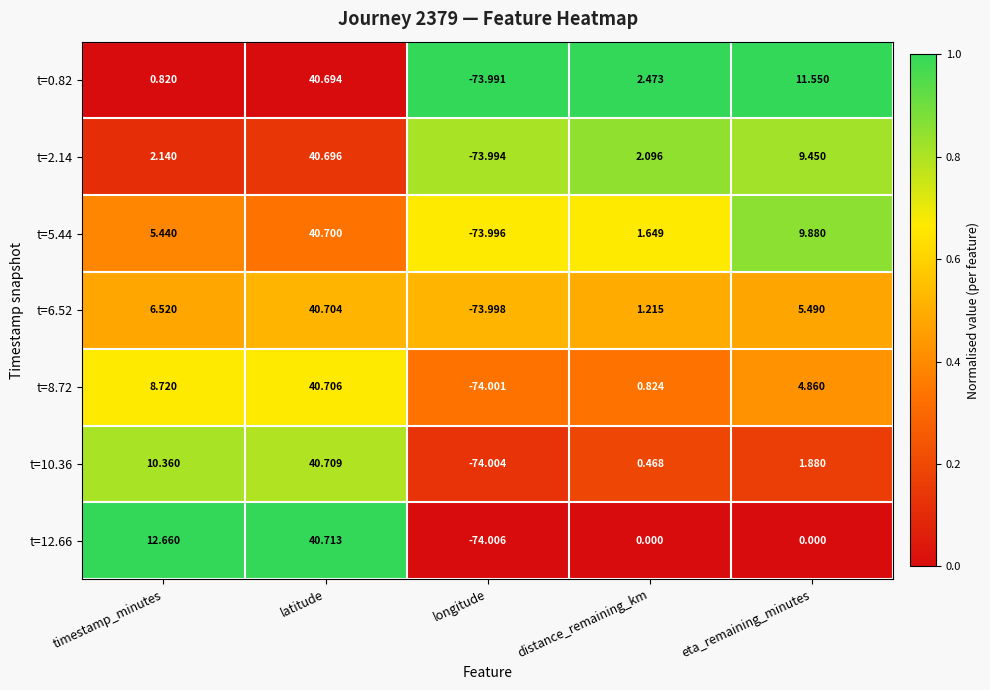

At which label does t=2.14 first exceed 2?

timestamp_minutes